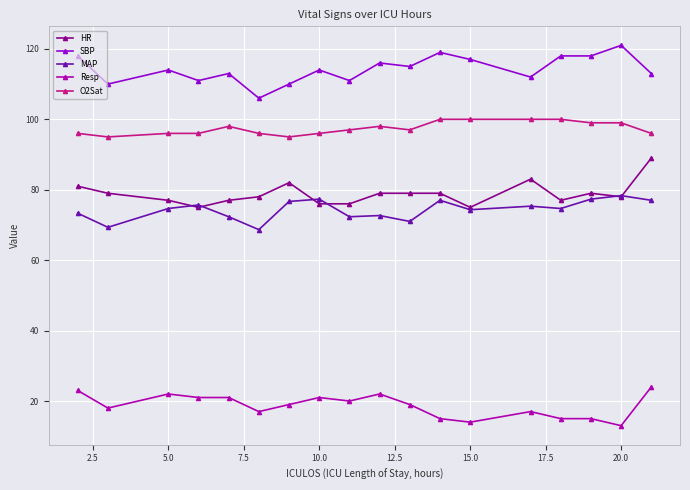

List the series in order of their peak value, lowest first.

Resp, MAP, HR, O2Sat, SBP